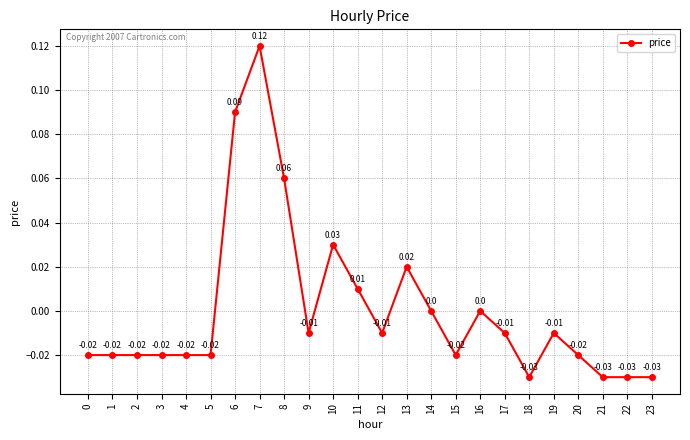

Which has a higher value, 8 or 18?

8